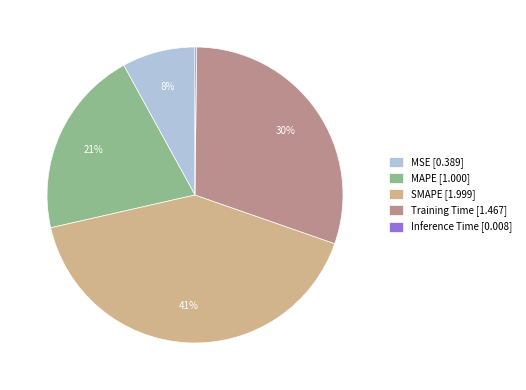

To the nearest percent, what percentage of the pie is MAPE [1.000]?

21%